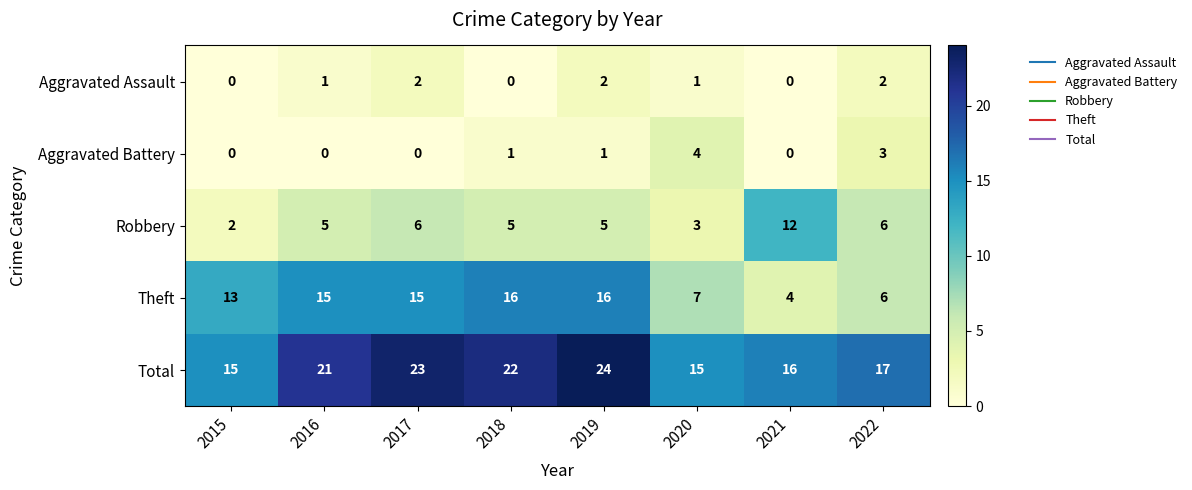

The value of Aggravated Assault at 2017 is 2. True or false?

True